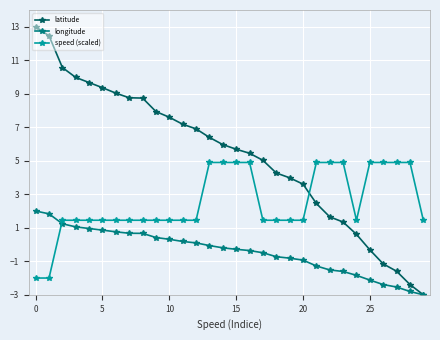

What is the minimum value for speed (scaled)?

-2.0